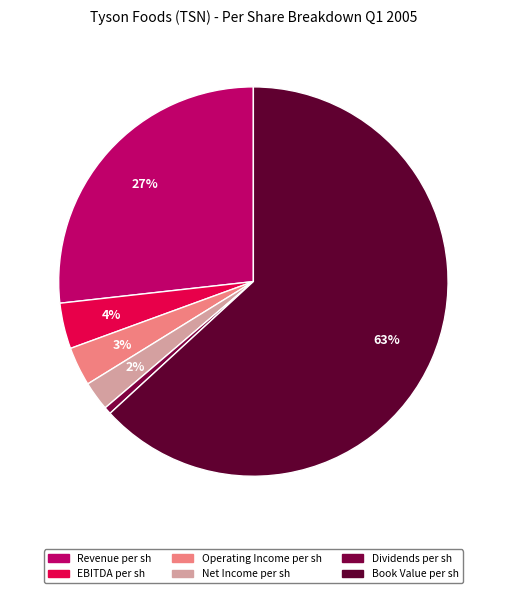

Count the number of slices in the pie.

6